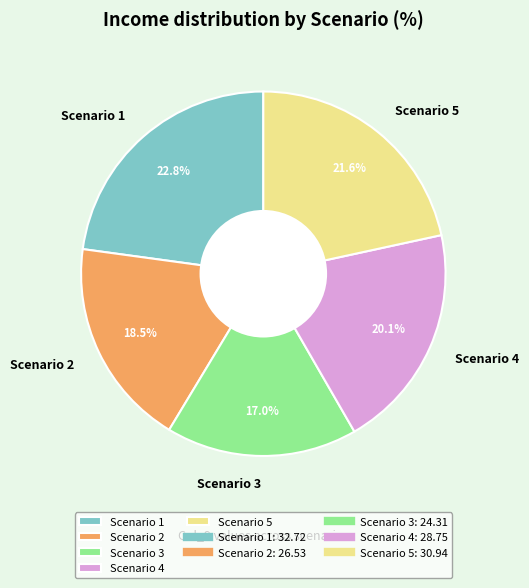

Which category has the biggest portion of the pie?

Scenario 1